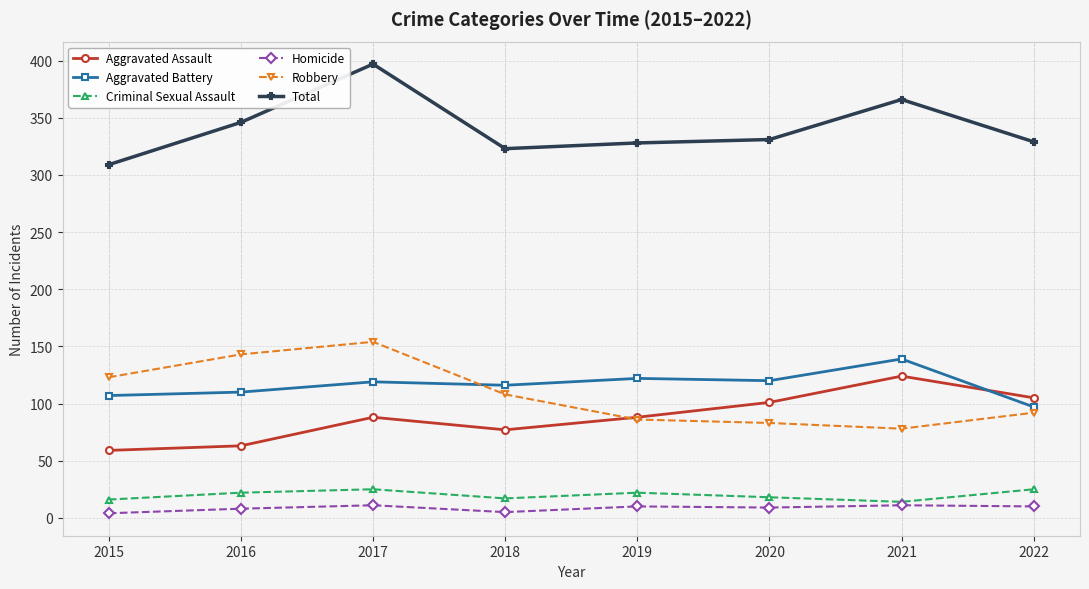

True or false: Criminal Sexual Assault and Total intersect in this chart.

False